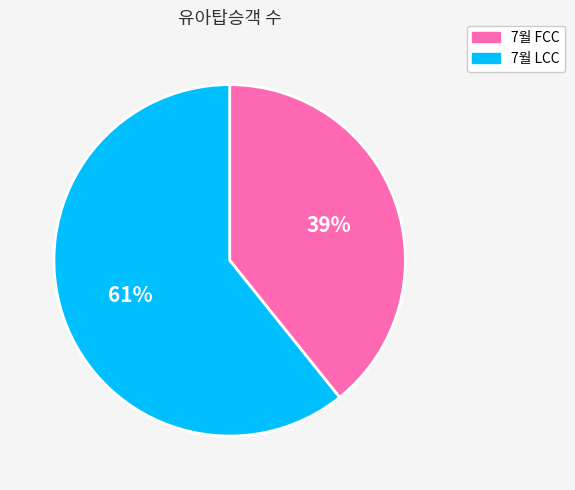

Which slice represents more than half of the pie?

7월 LCC